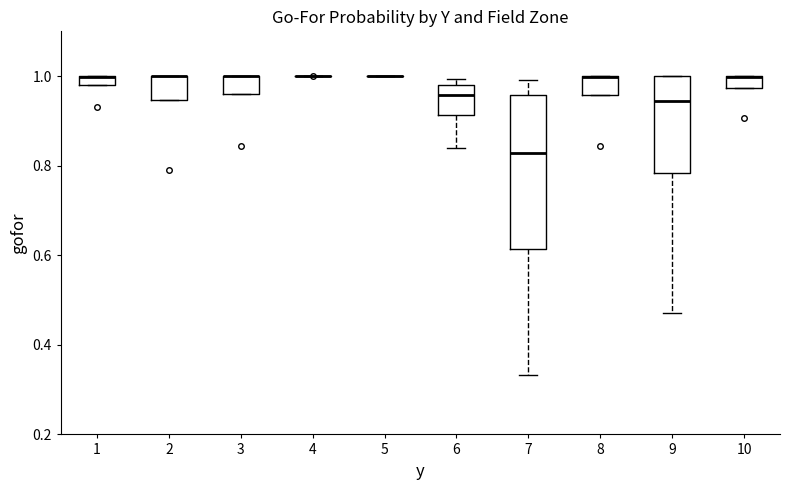

Comparing the boxes themselves (not the whiskers), which one is the tallest?

7